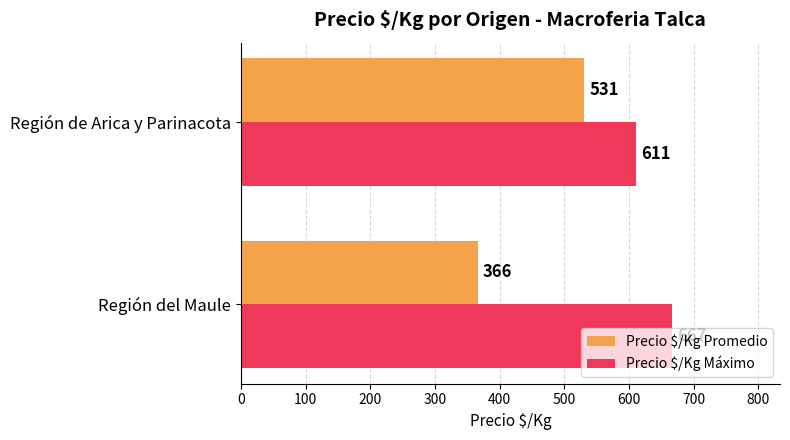

List the series in order of their peak value, highest first.

Precio $/Kg Máximo, Precio $/Kg Promedio